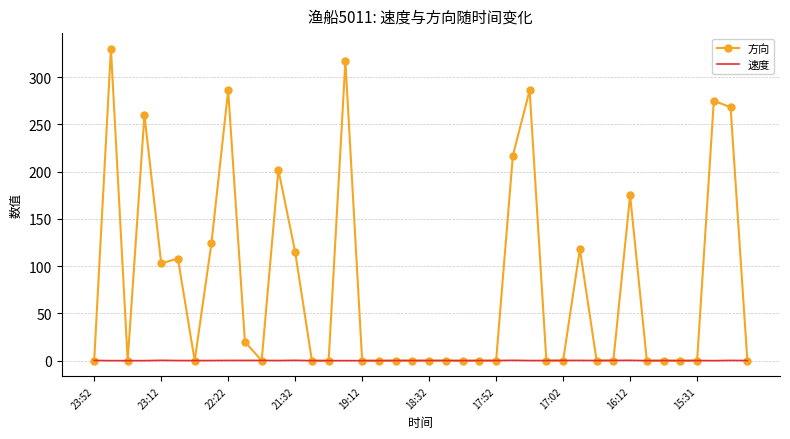

Which series has the widest spread of values?

方向